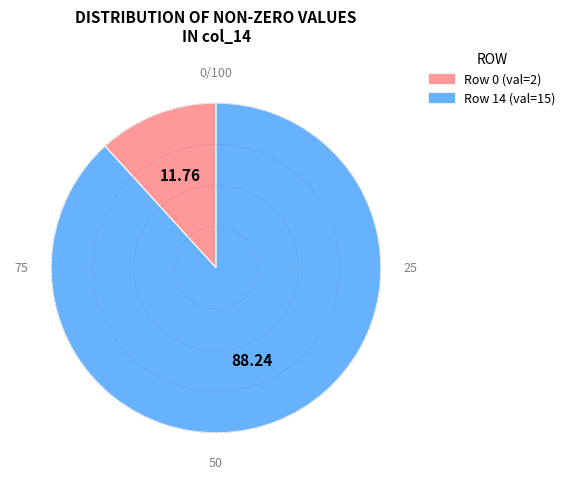

Is there a majority slice in this chart?

Yes